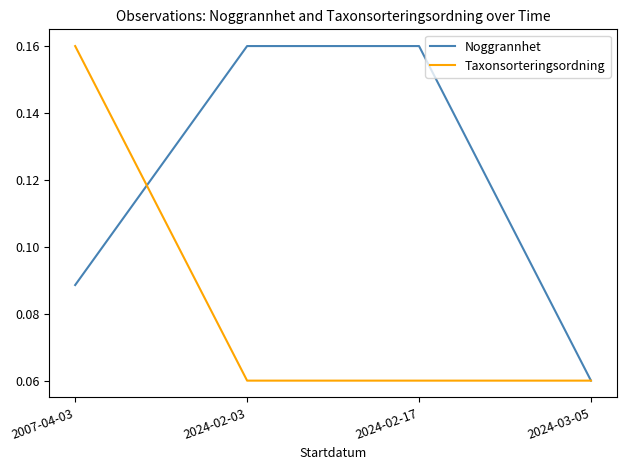

What position from the left is 2024-03-05?

4